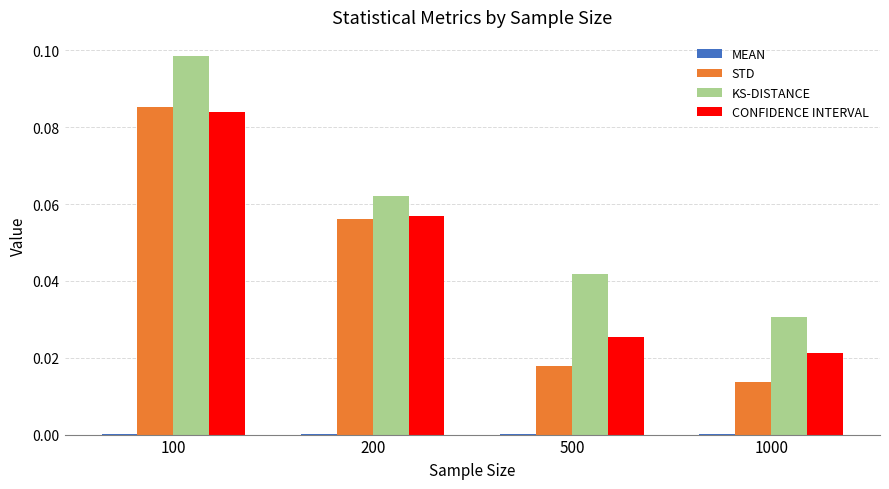

Are the bars grouped side by side (vs. stacked)?

Yes